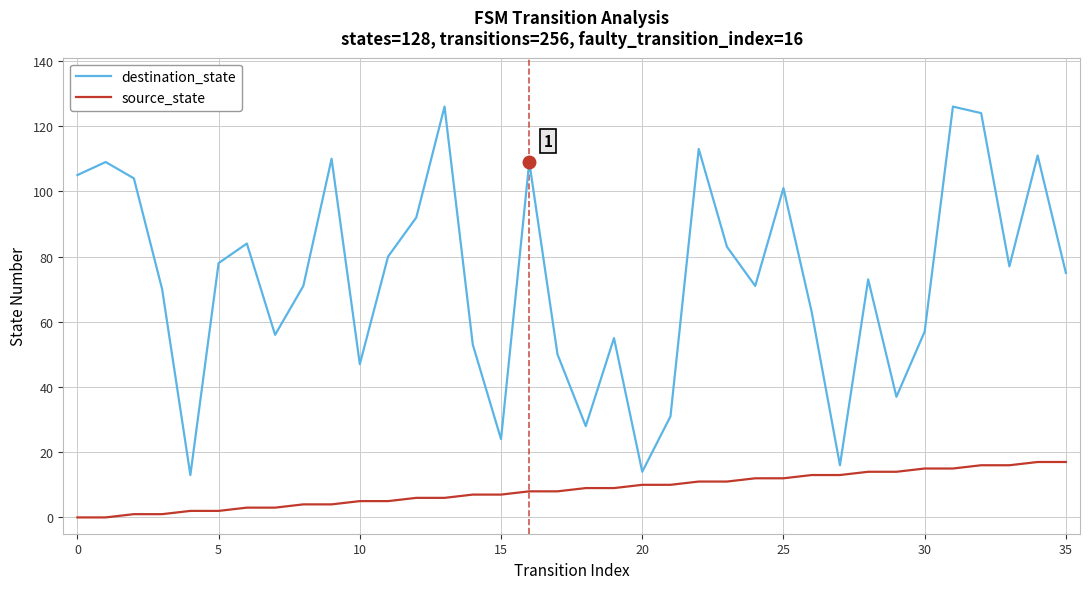

Rank the series by their maximum value, from highest to lowest.

destination_state, source_state